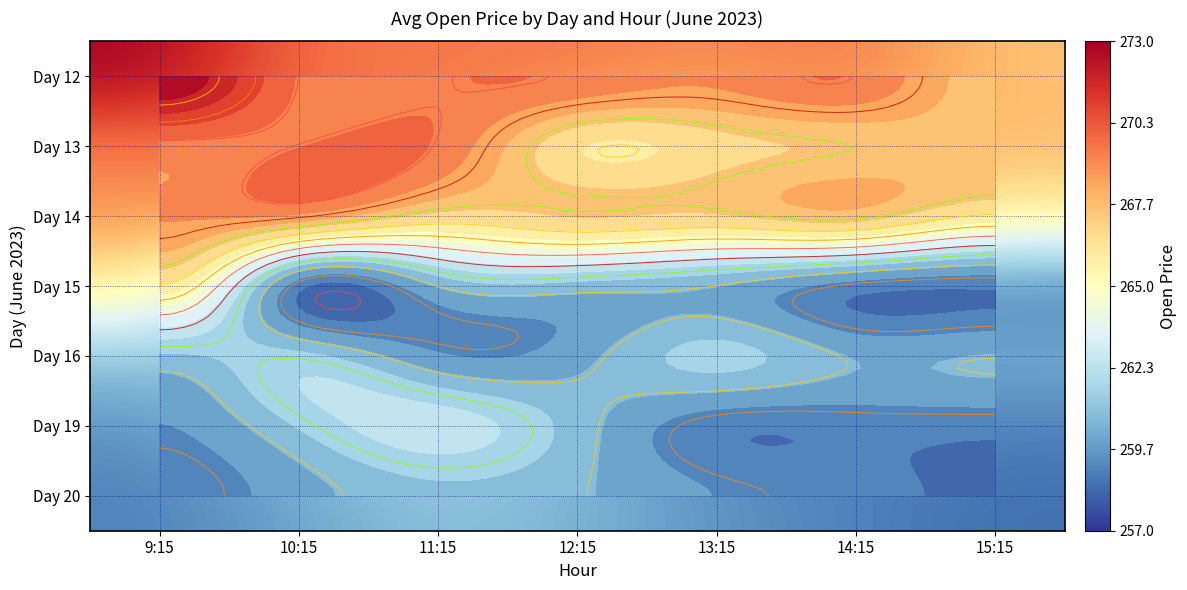

Is the value of Day 19 at 9:15 greater than the value of Day 13 at 14:15?

No